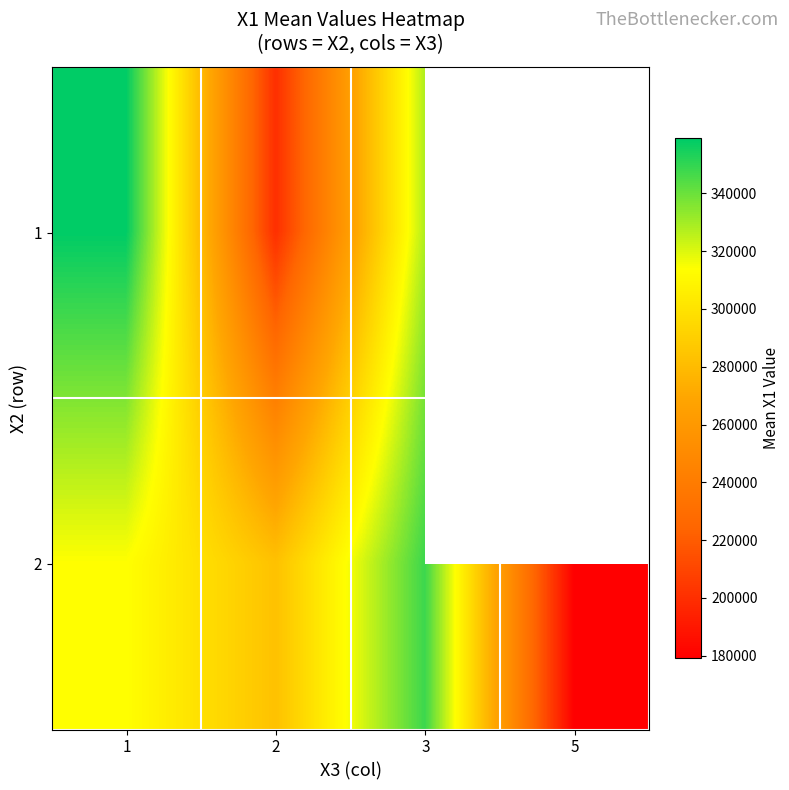

How many data points in 2 are less than 313822?

2